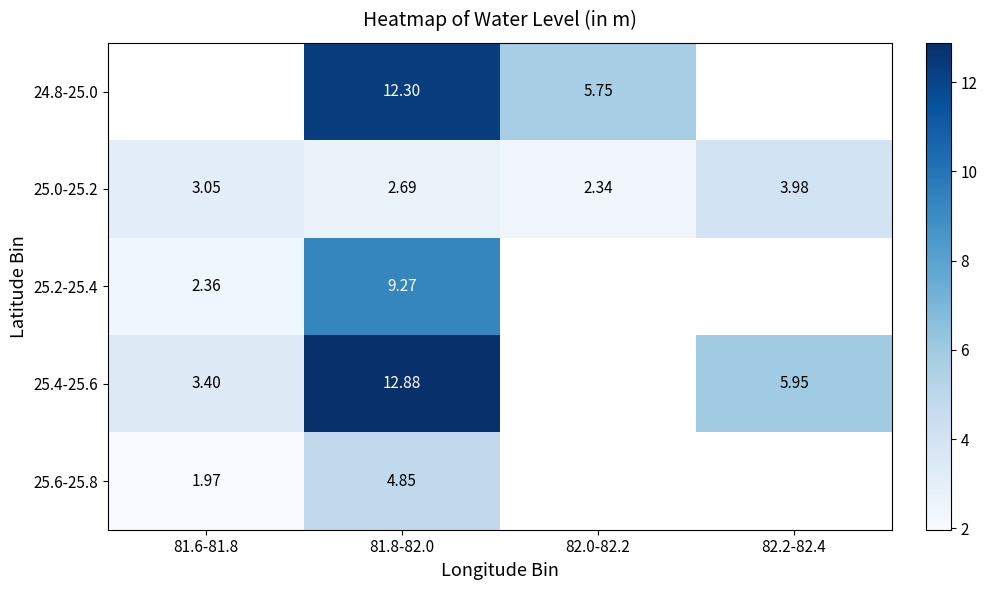

Is the value of 25.4-25.6 at 81.6-81.8 greater than the value of 25.2-25.4 at 81.6-81.8?

Yes